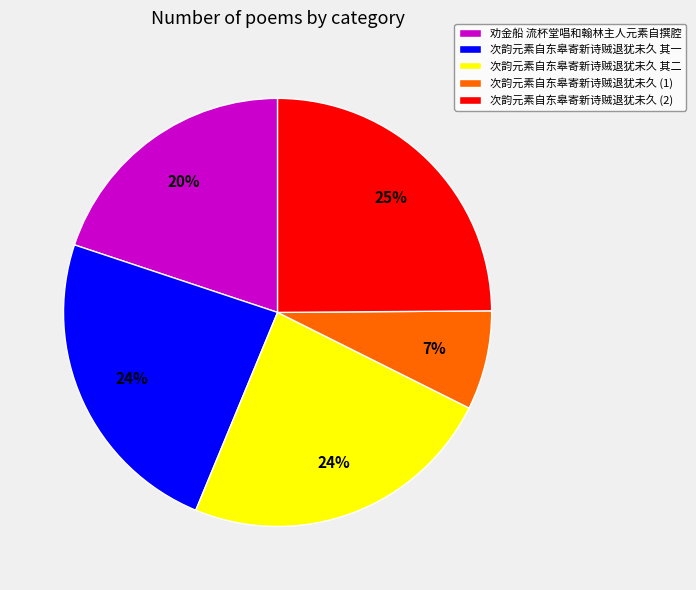

How many slices are in this pie chart?

5